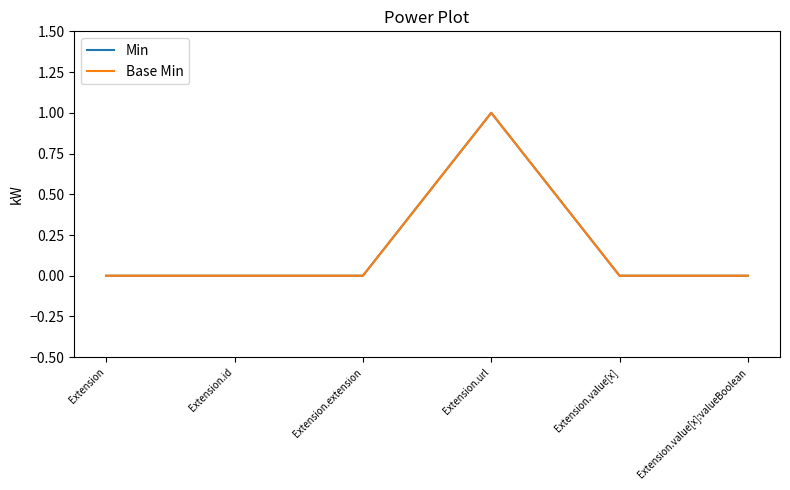

Does the chart have visible grid lines?

No